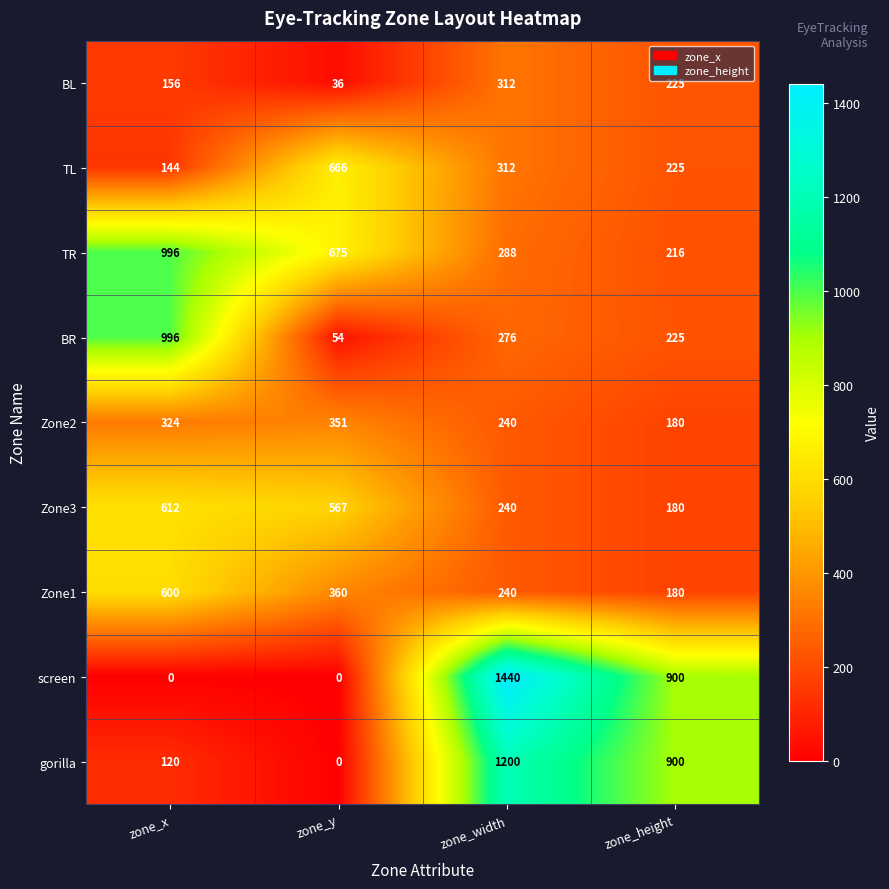

Rank the categories by Zone1 value from lowest to highest.

zone_height, zone_width, zone_y, zone_x